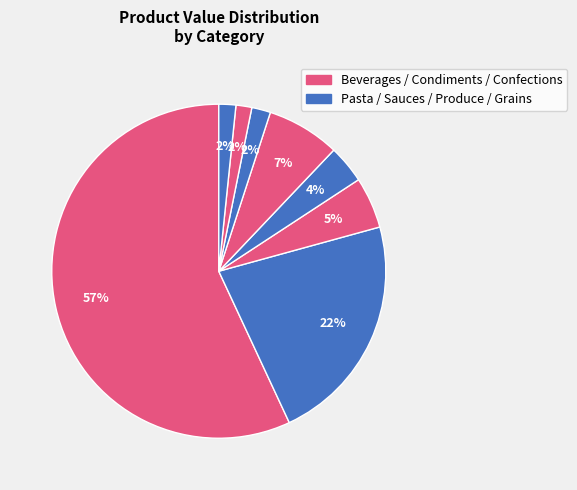

How many slices are in this pie chart?

8